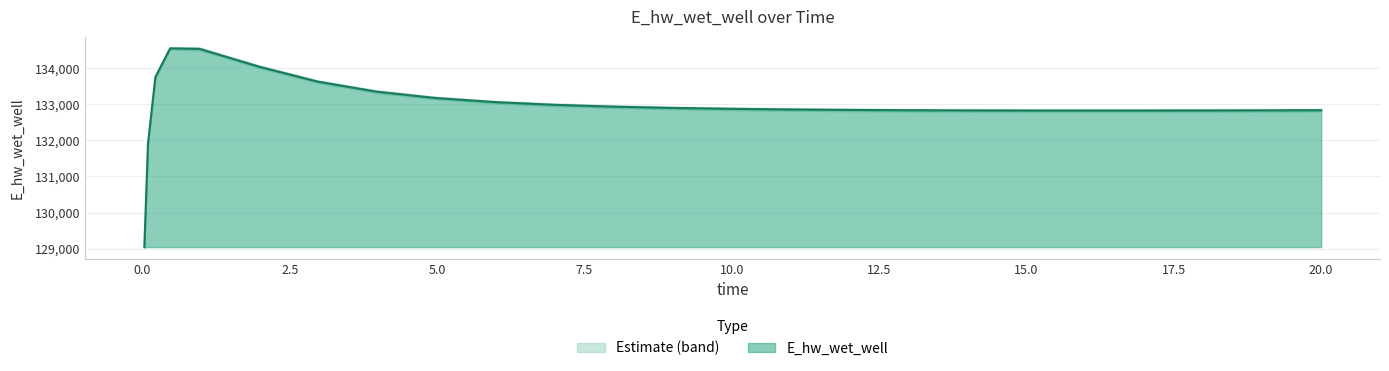

Approximately how many times larger is the value at 5.96875 compared to 16.96875?

1.0